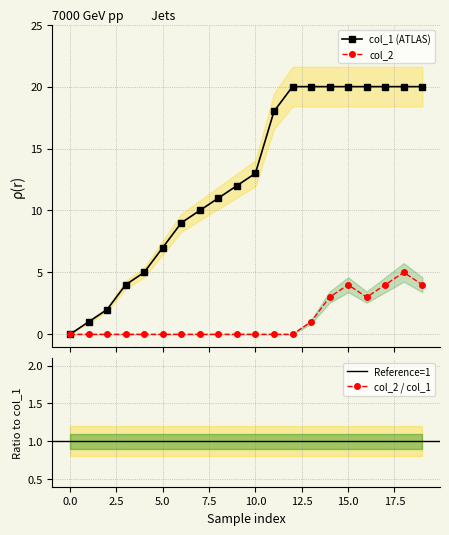

True or false: col_1 has more than 1 points higher than both neighbors.

False